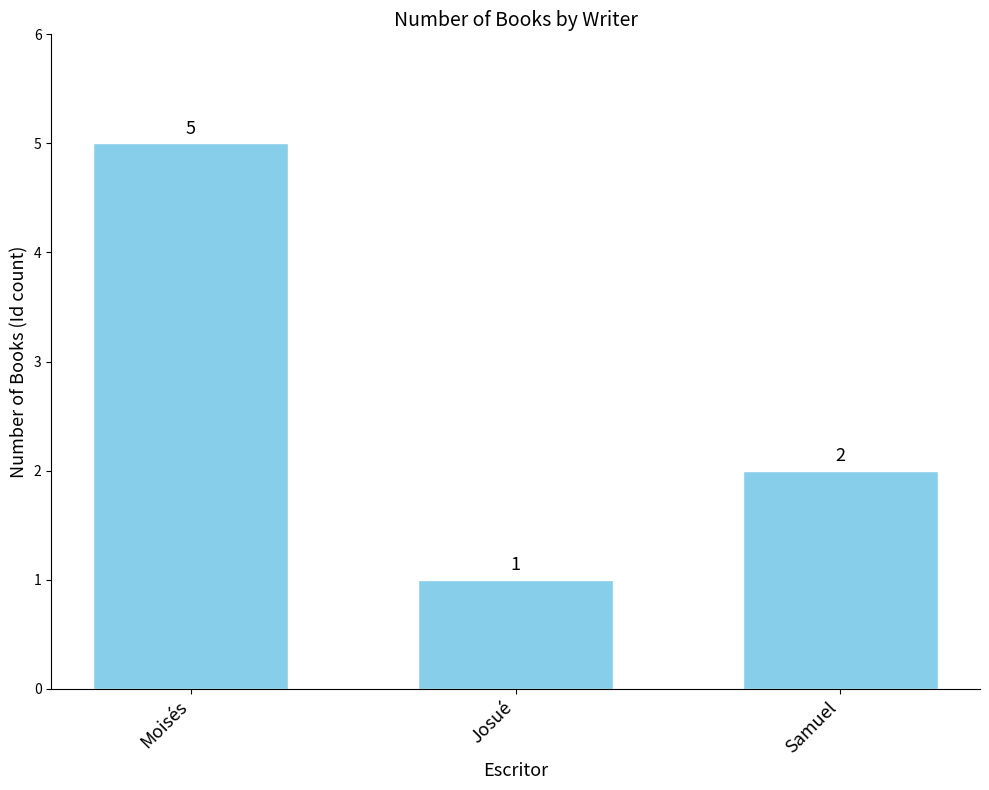

Which has a higher value, Josué or Samuel?

Samuel